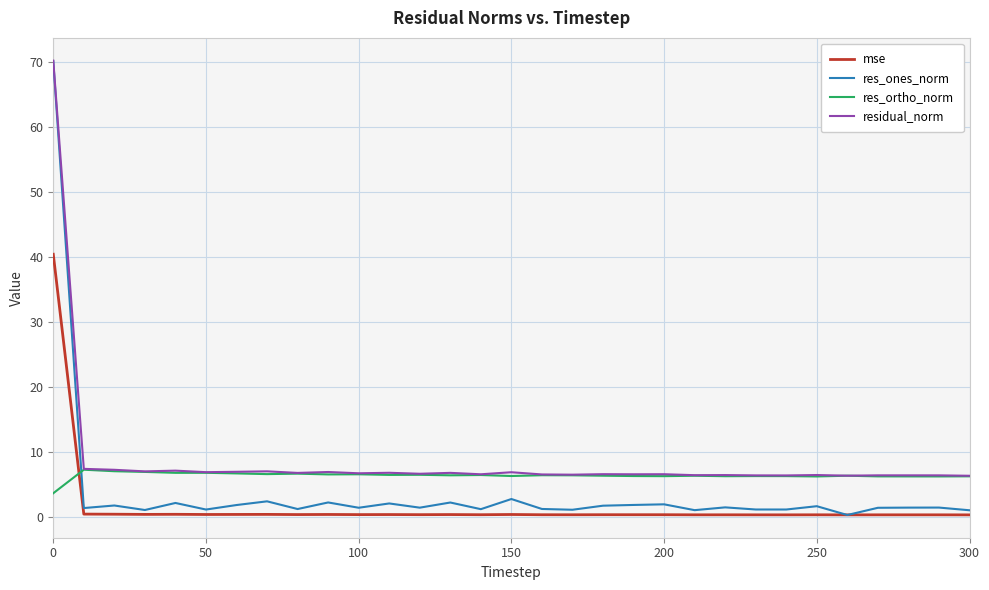

True or false: mse and residual_norm cross at least once.

False